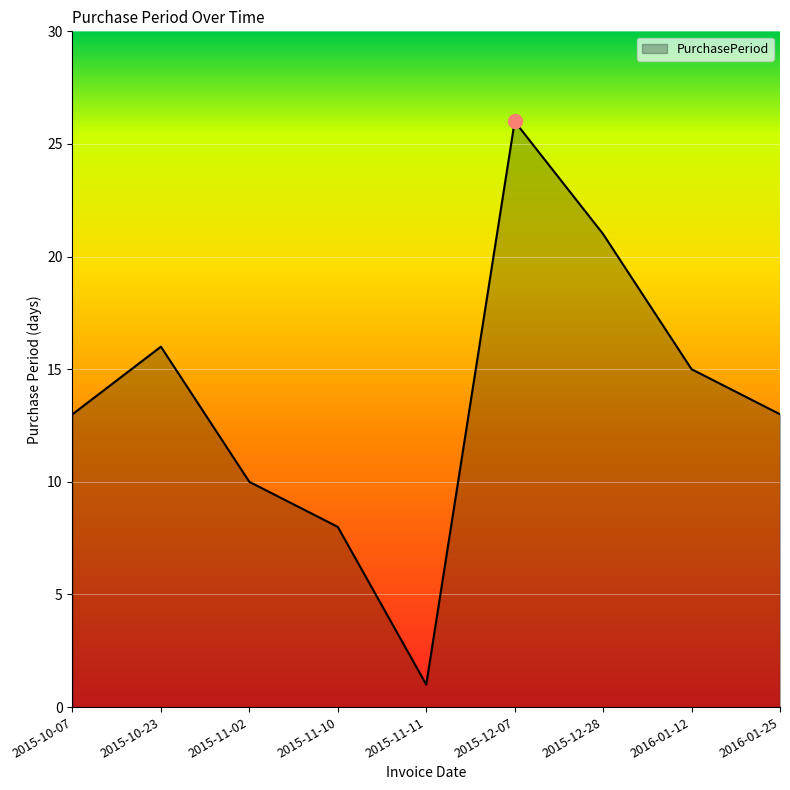

What is the difference between the maximum and second lowest values?

18